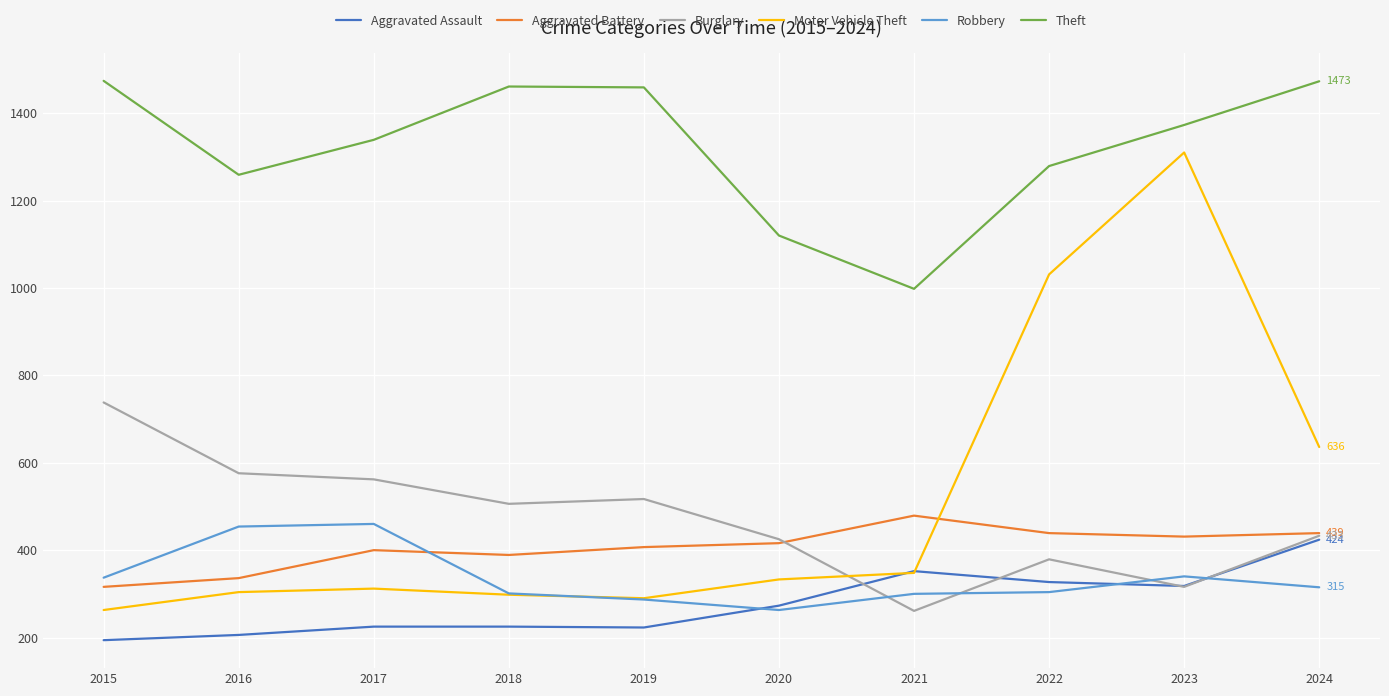

True or false: Theft has more than 2 points higher than both neighbors.

False